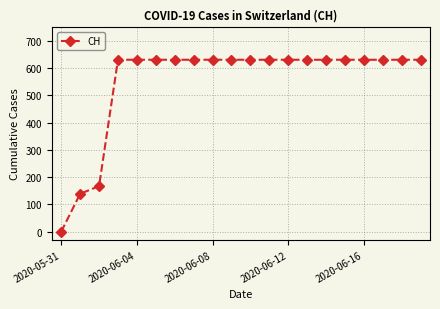

What is the value of the 17th point from the left?

631